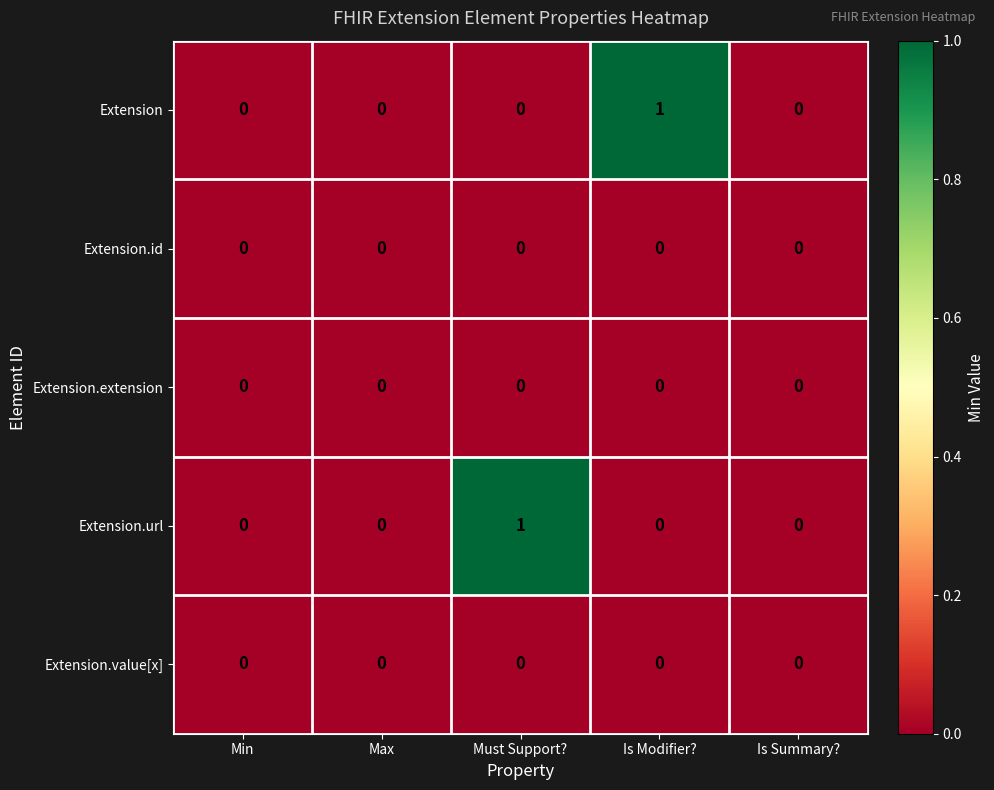

How many Extension.url values are between 0 and 1?

5